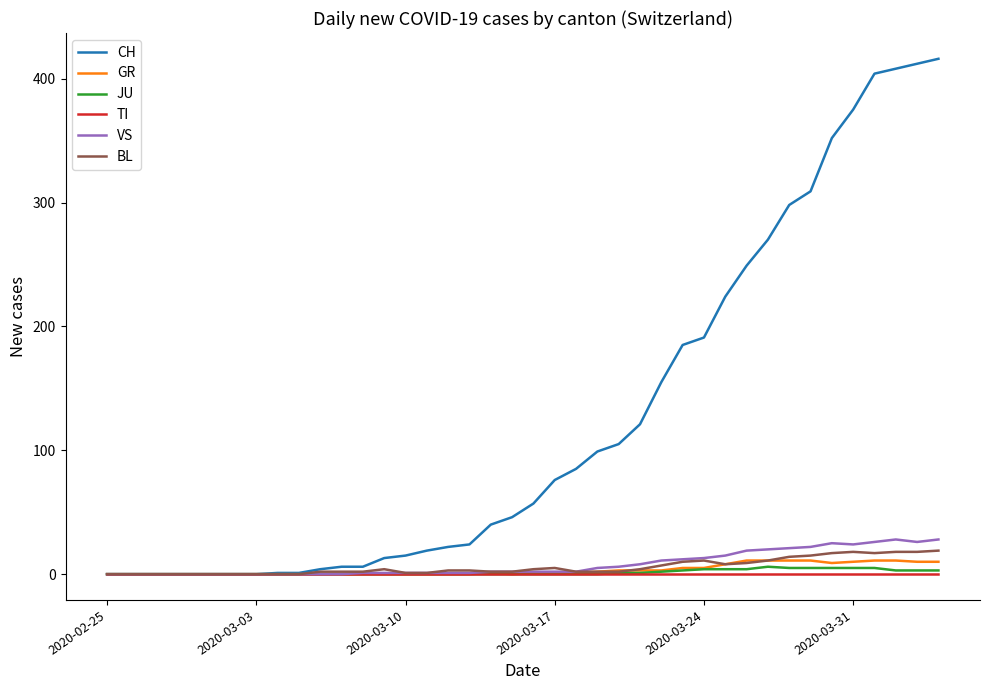

What is the greatest value displayed?

416